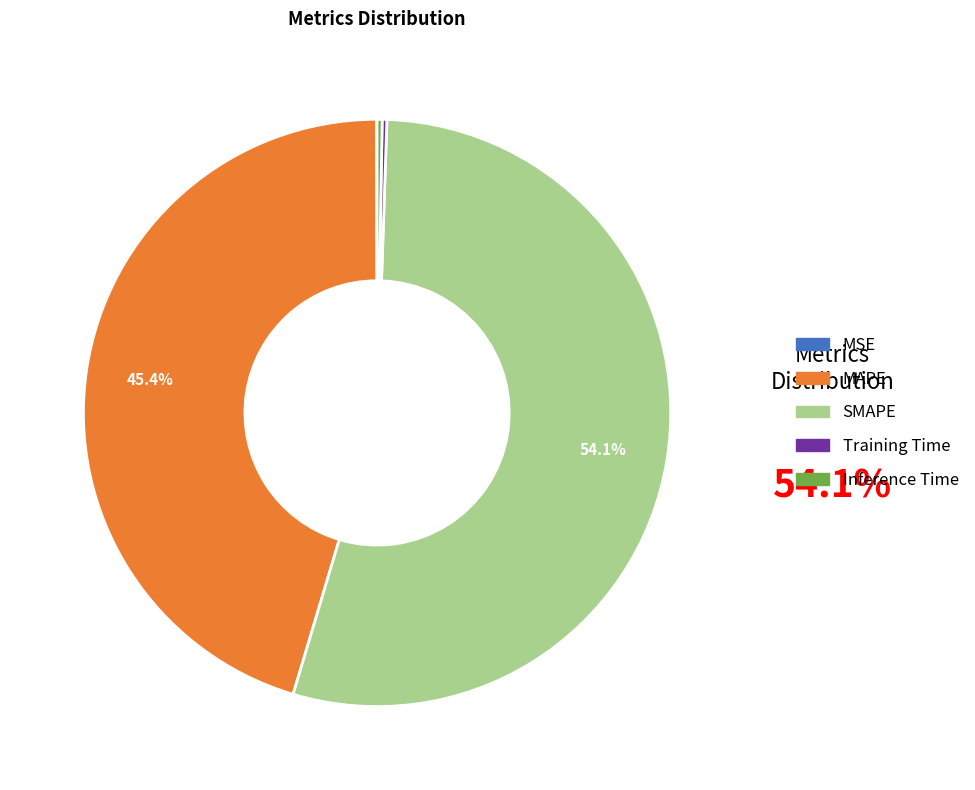

To the nearest percent, what portion does SMAPE represent?

54%